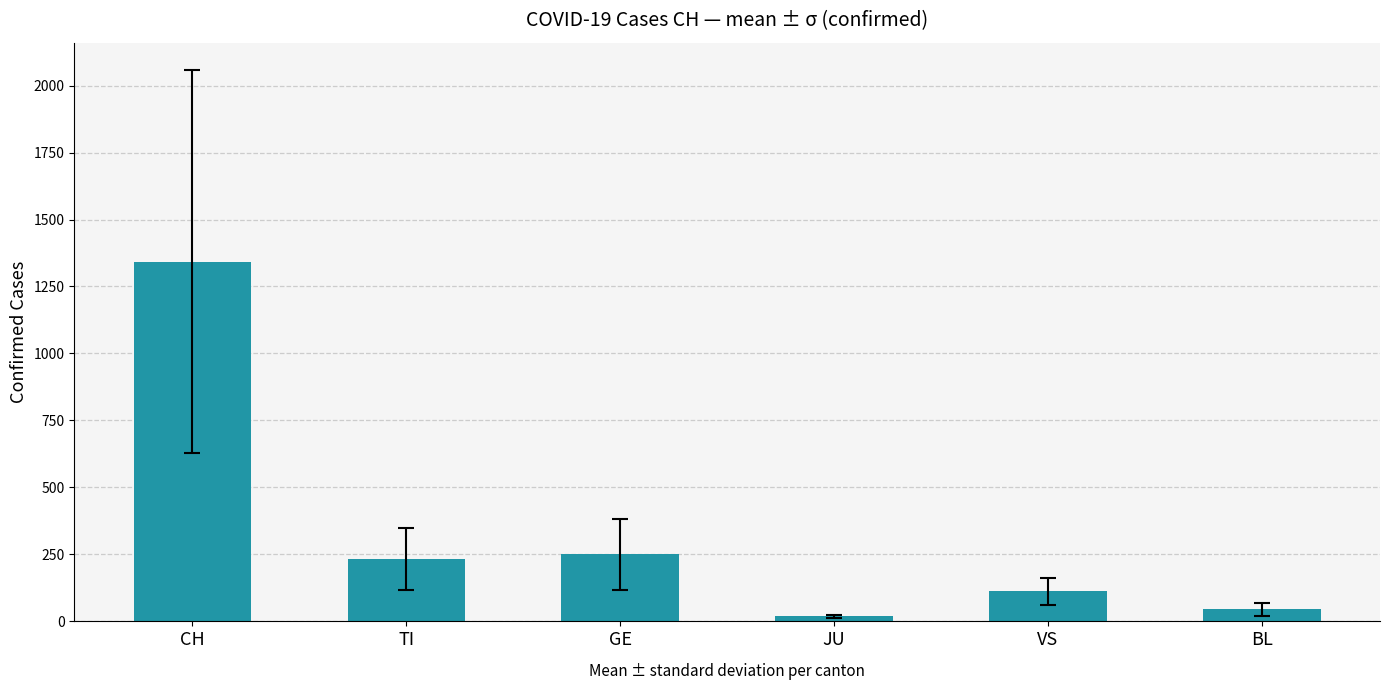

What is the minimum value shown in the chart?

18.3